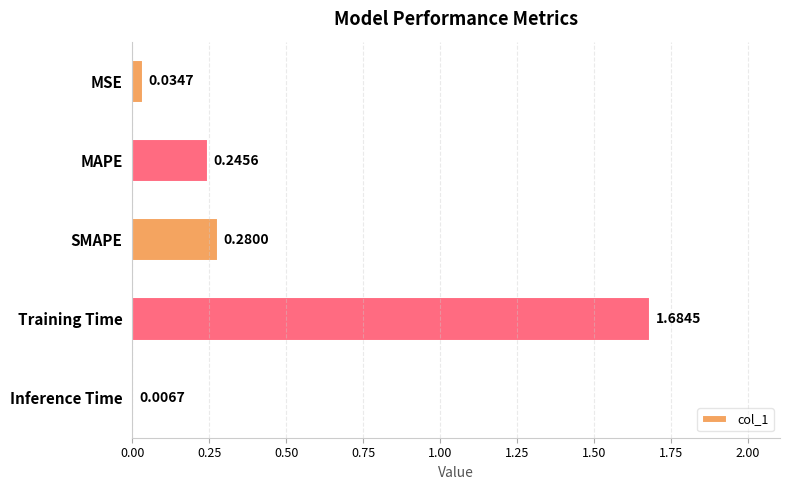

Which category has the highest value across all series?

Training Time